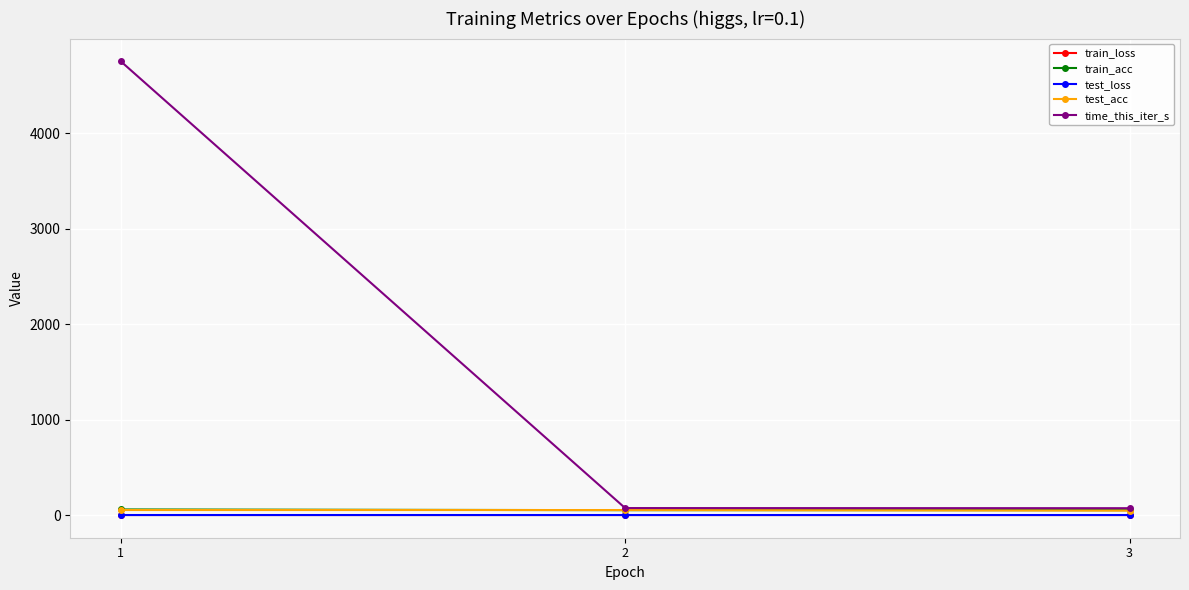

The value of time_this_iter_s at 1 is 7643.8. True or false?

False